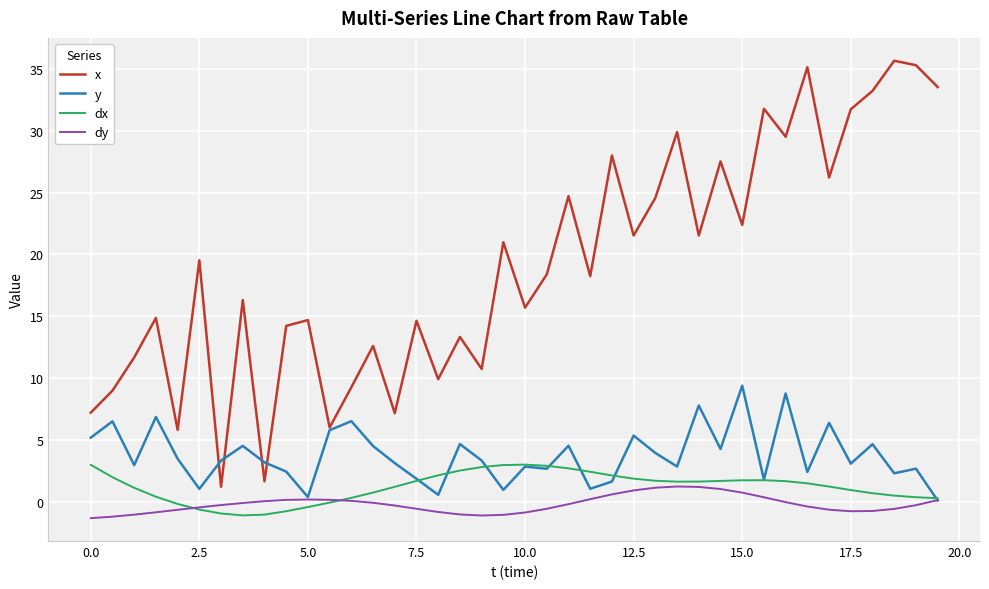

What is the average value of the dx series?

1.2